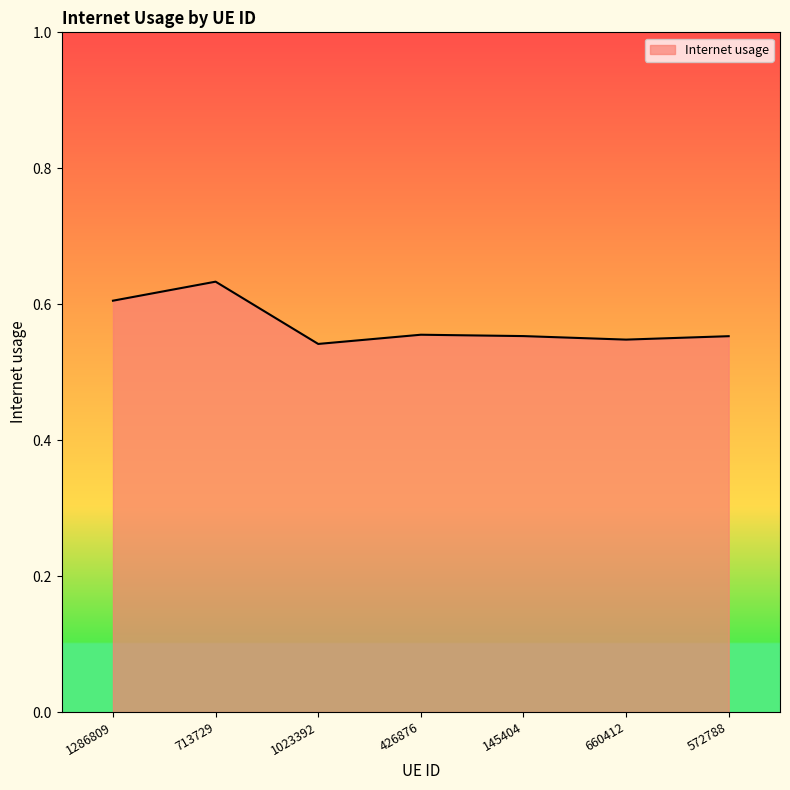

The value at 426876 is 0.2. True or false?

False